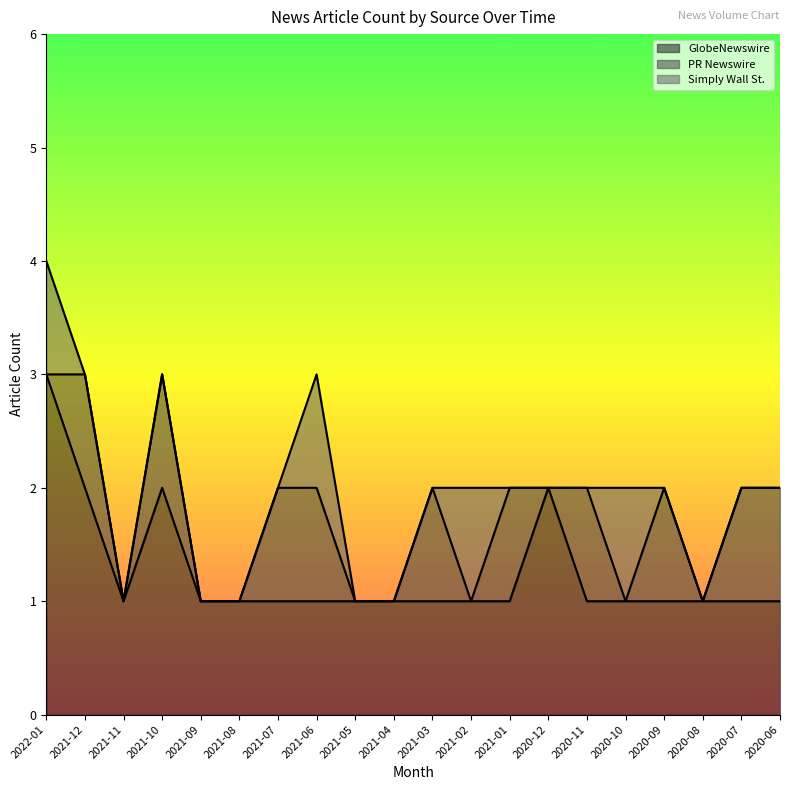

Which series changed the most between 2021-03 and 2020-11?

GlobeNewswire